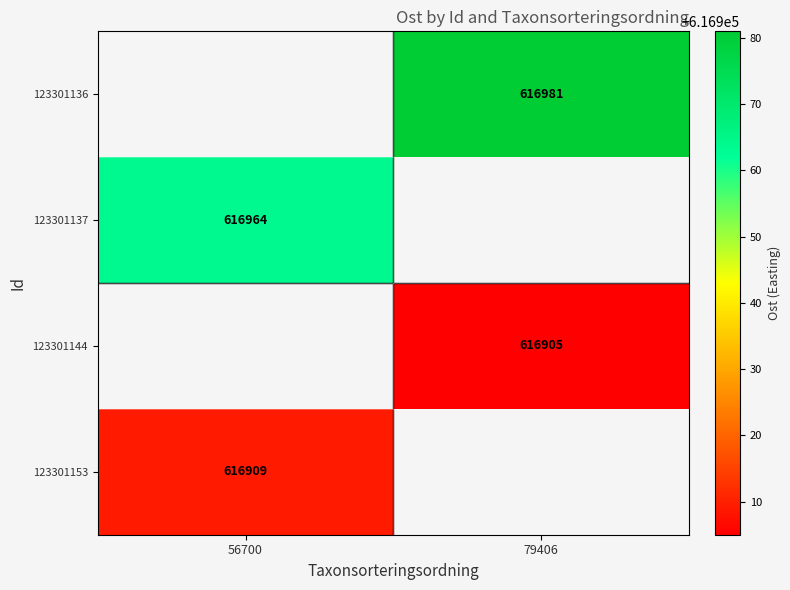

Between 56700 and 79406, which is larger?

79406